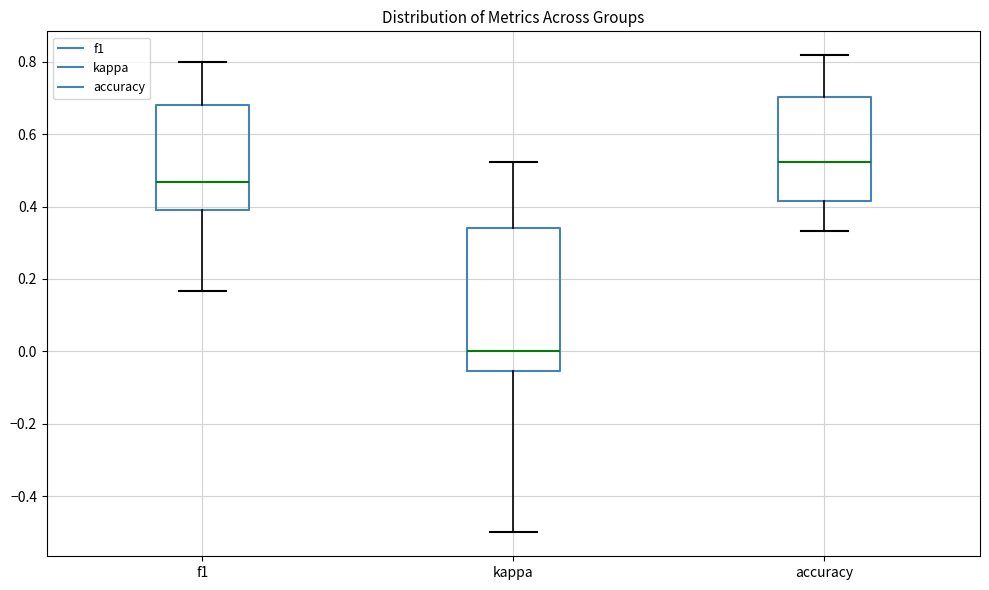

Which box is the tallest, from its lower edge to its upper edge?

kappa